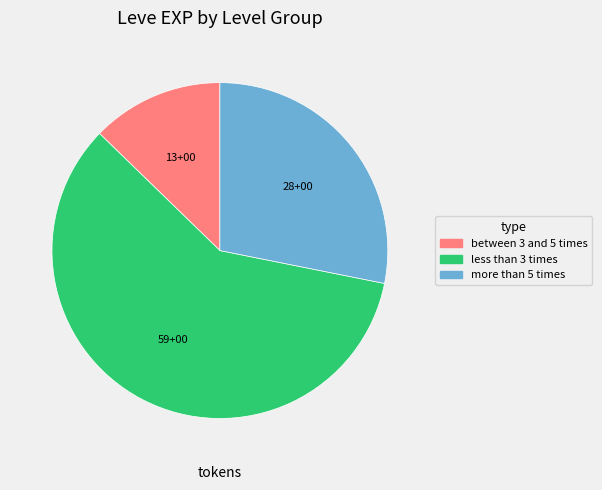

Is the sum of less than 3 times and between 3 and 5 times greater than half?

Yes